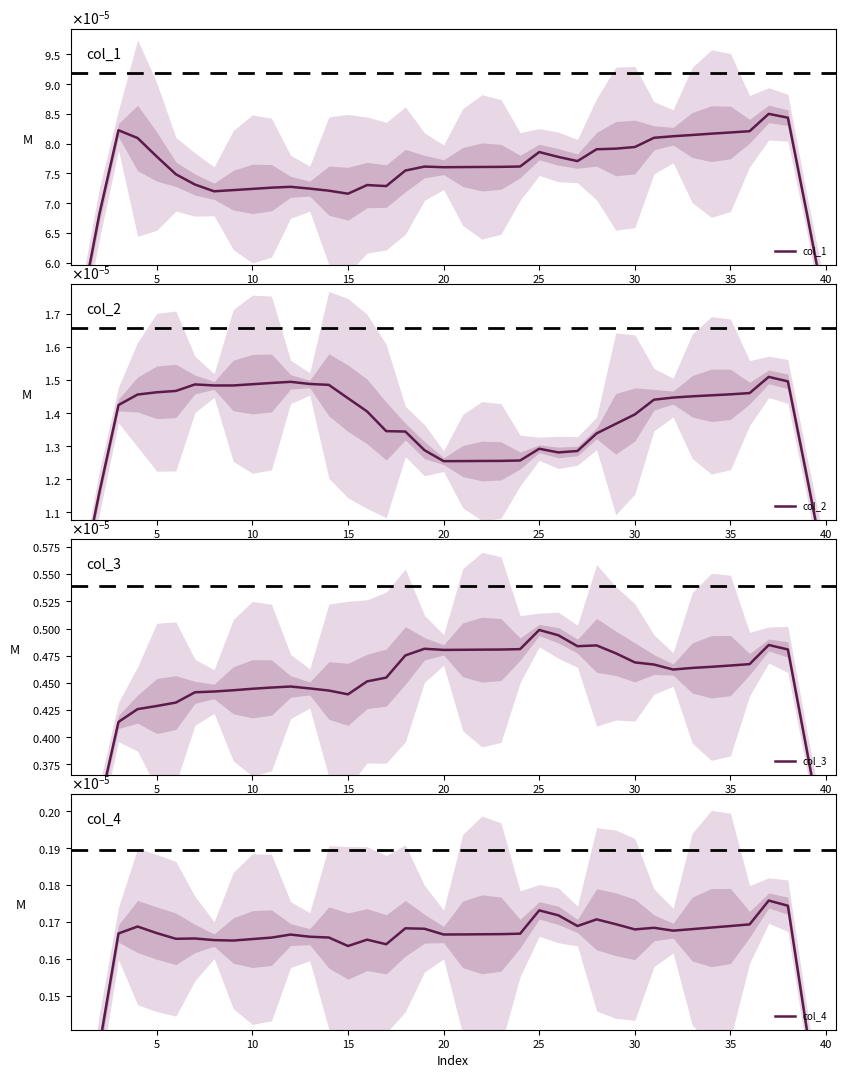

Which series has the largest range (max minus min)?

col_1